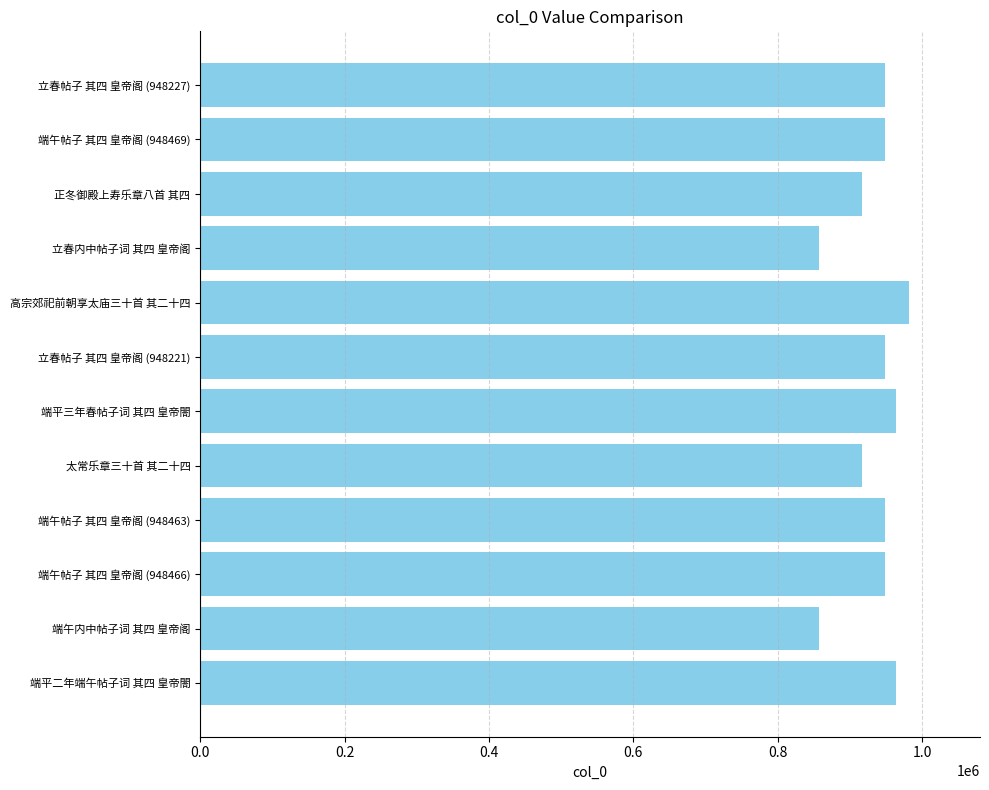

What is the smallest value displayed?

857613